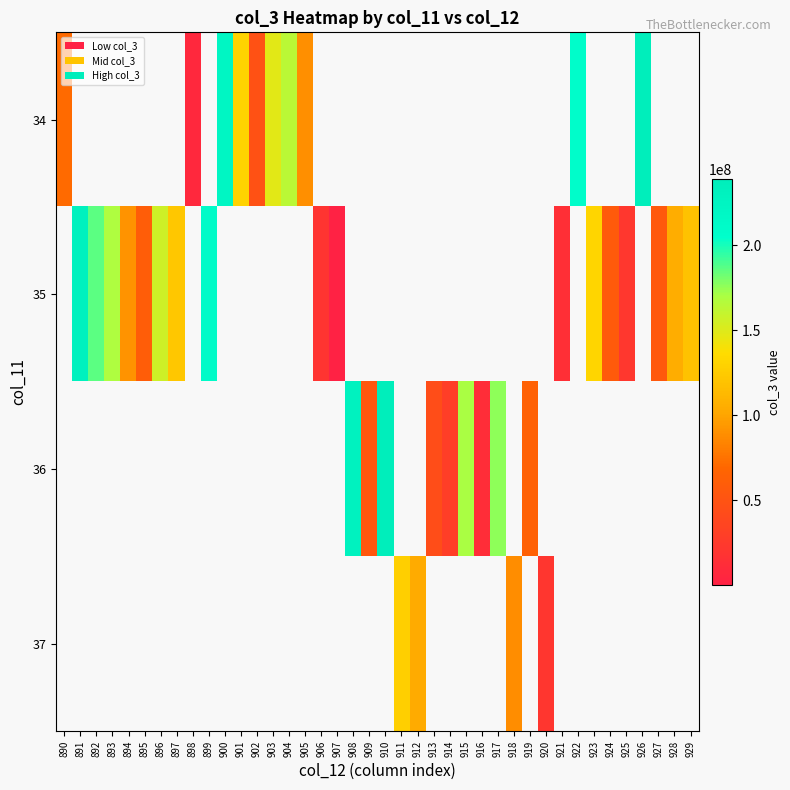

At how many categories does at least one series exceed 43377184?

32